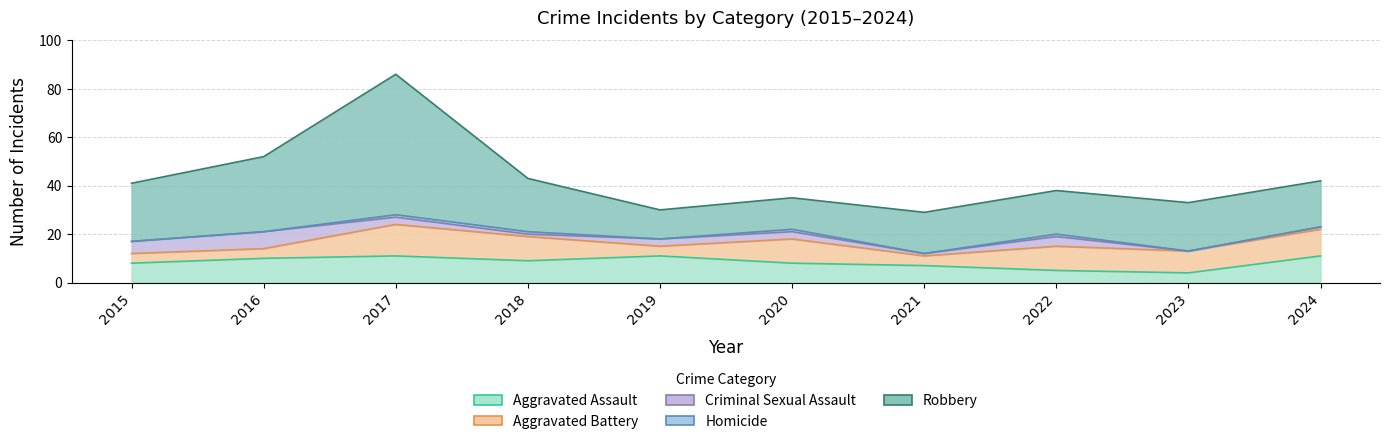

How many Criminal Sexual Assault values are between 1 and 4?

7